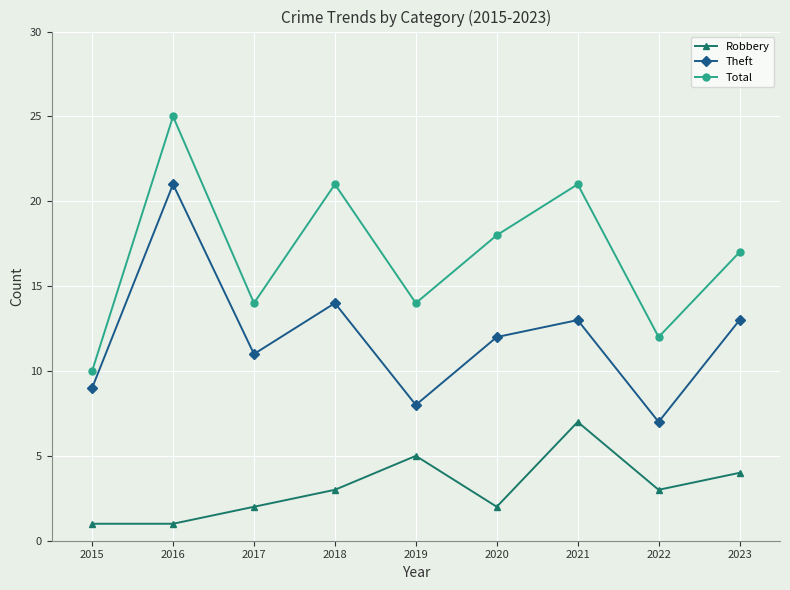

At which category is the sum across all series the highest?

2016